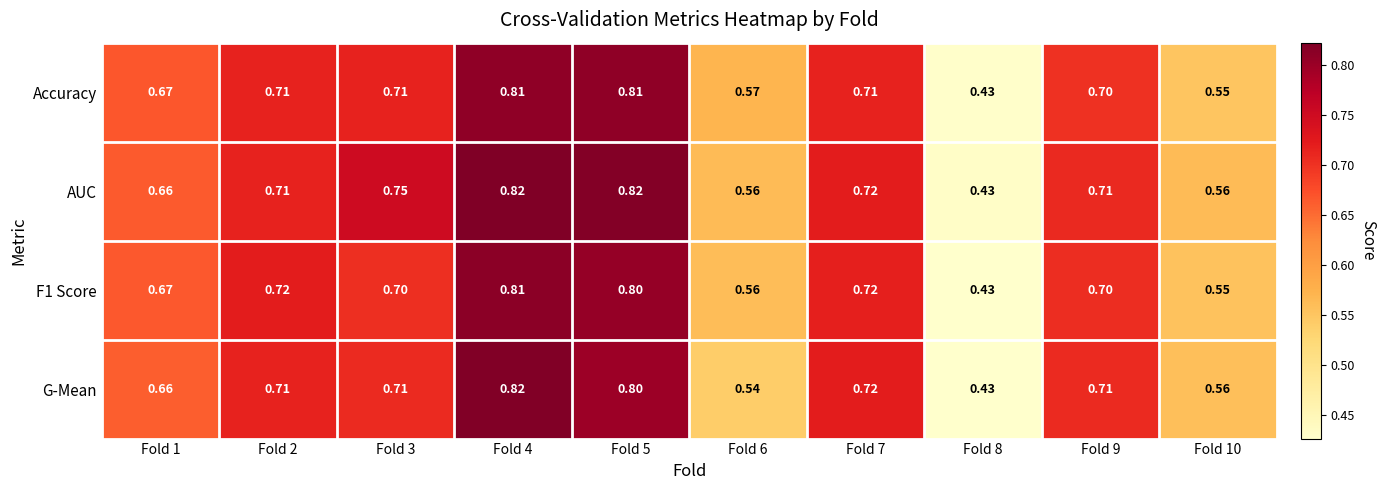

At which category is the sum across all series the highest?

Fold 4